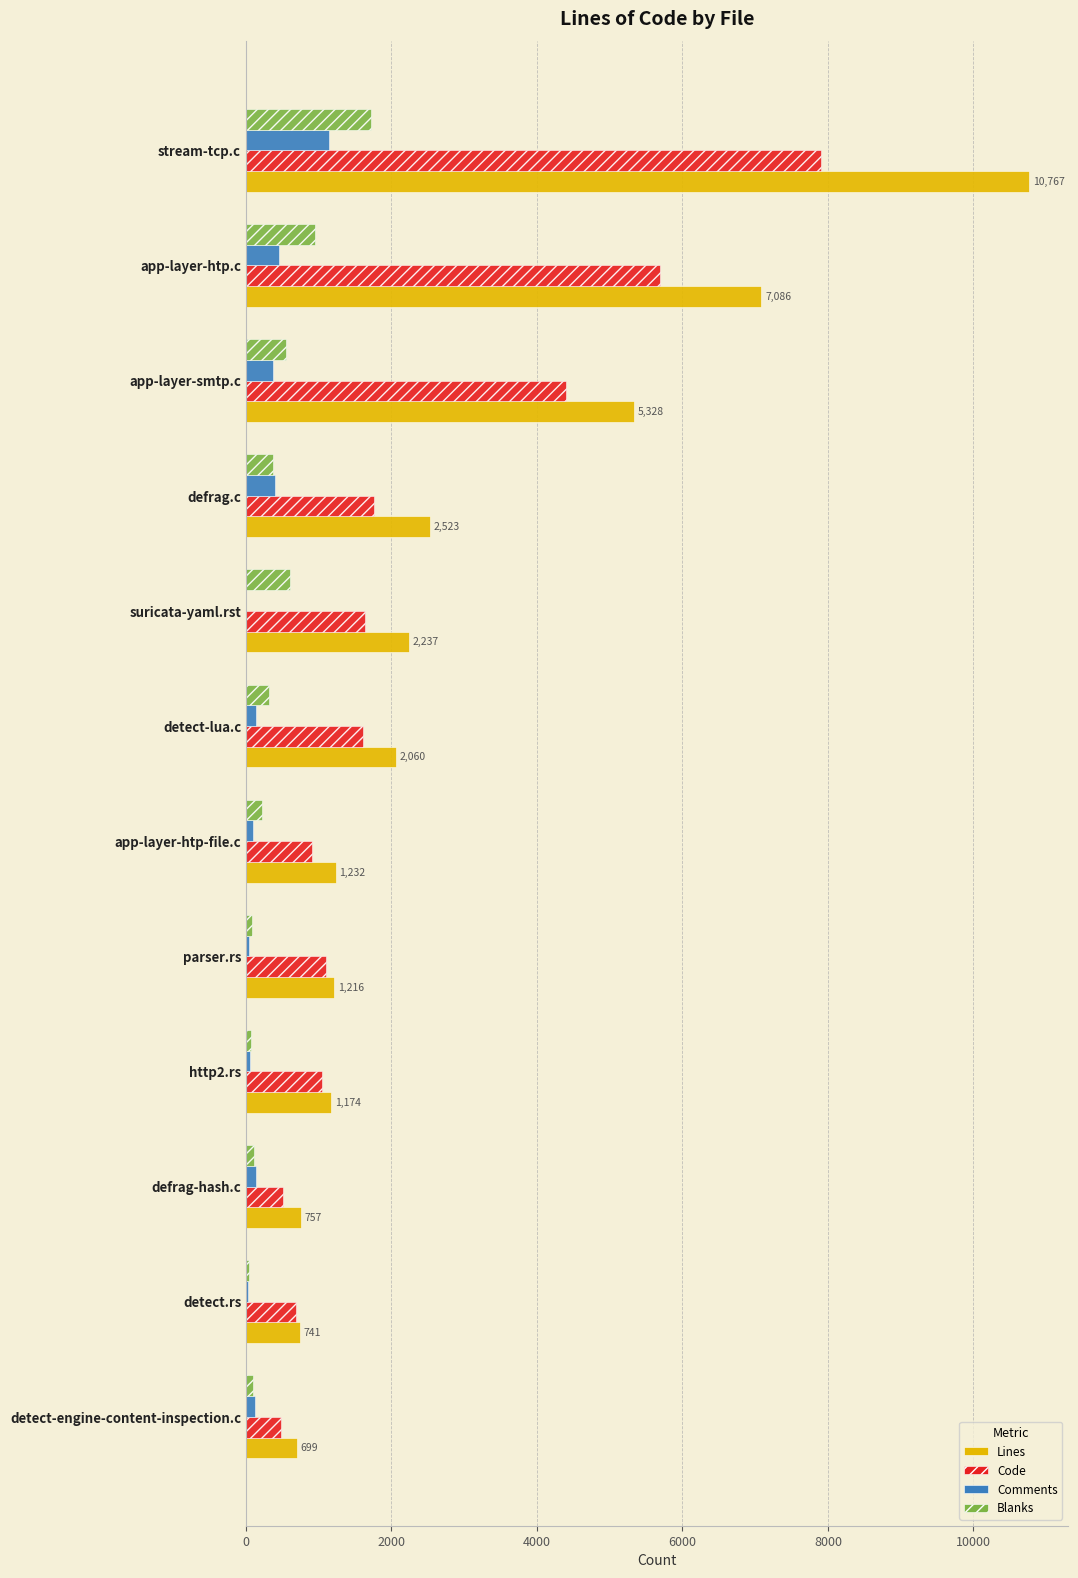

Which category has the highest value across all series?

stream-tcp.c